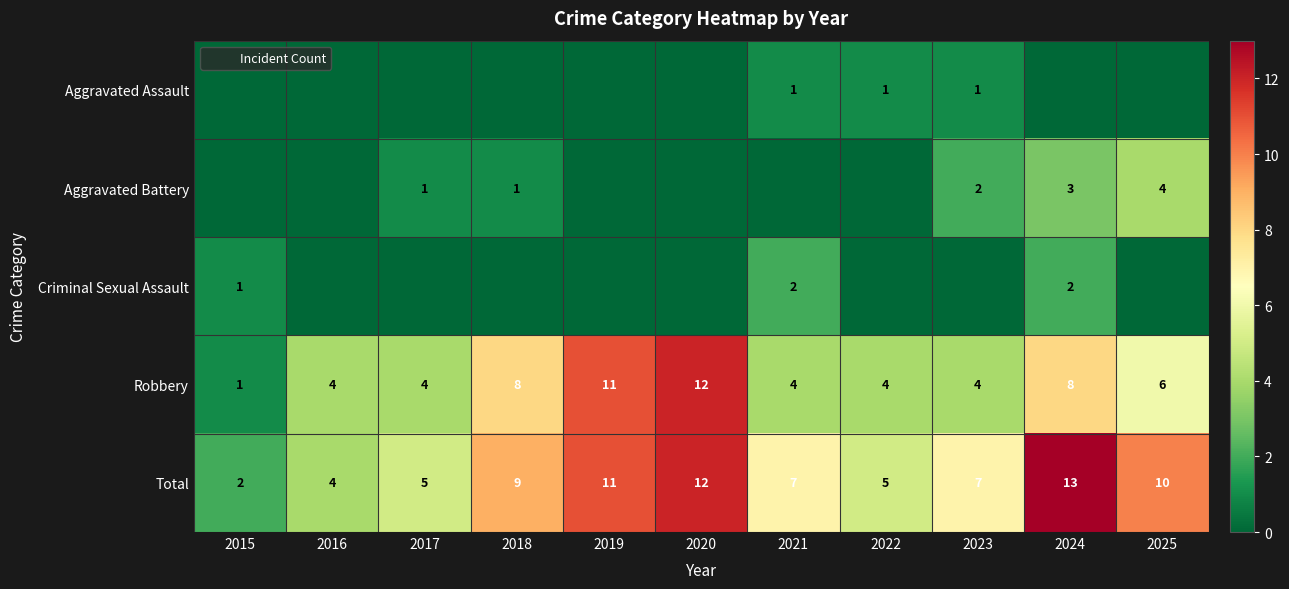

The Robbery series shows 2 at 2025. True or false?

False